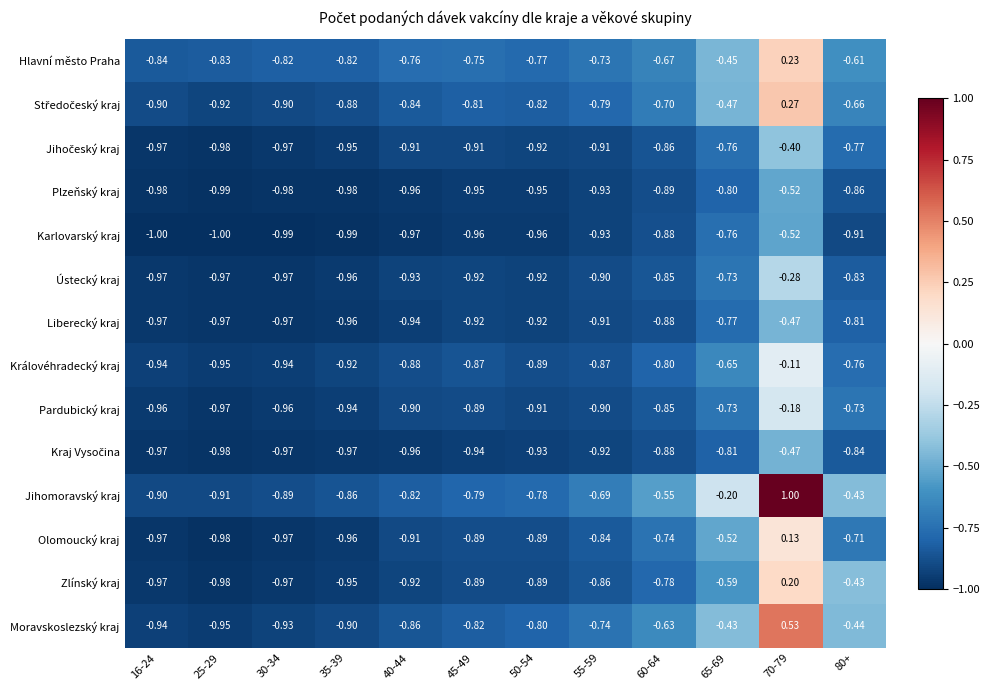

Which series has the largest total across all categories?

Jihomoravský kraj